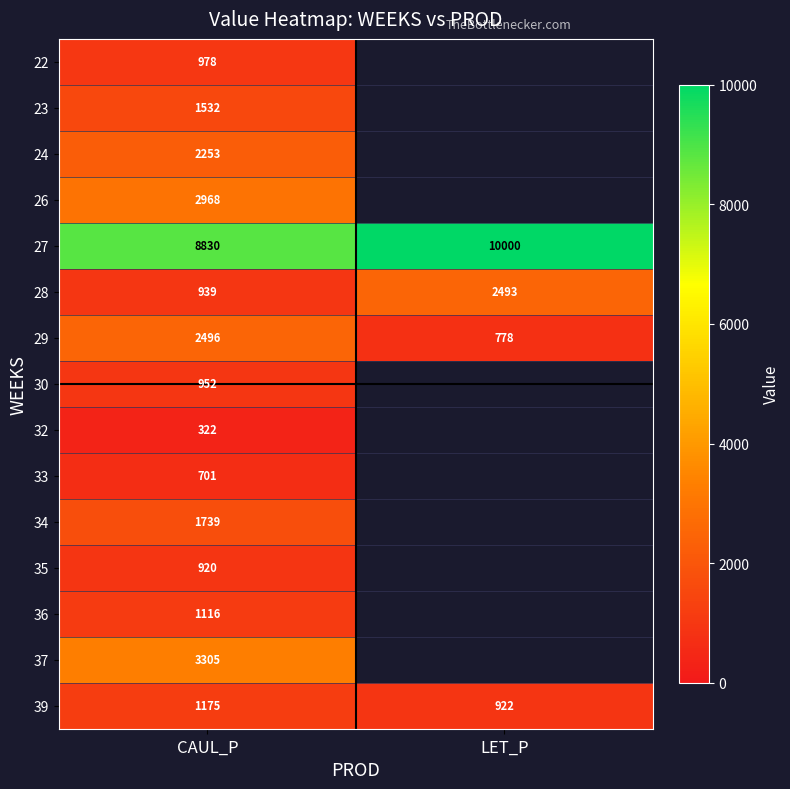

Rank the categories by 39 value from lowest to highest.

LET_P, CAUL_P